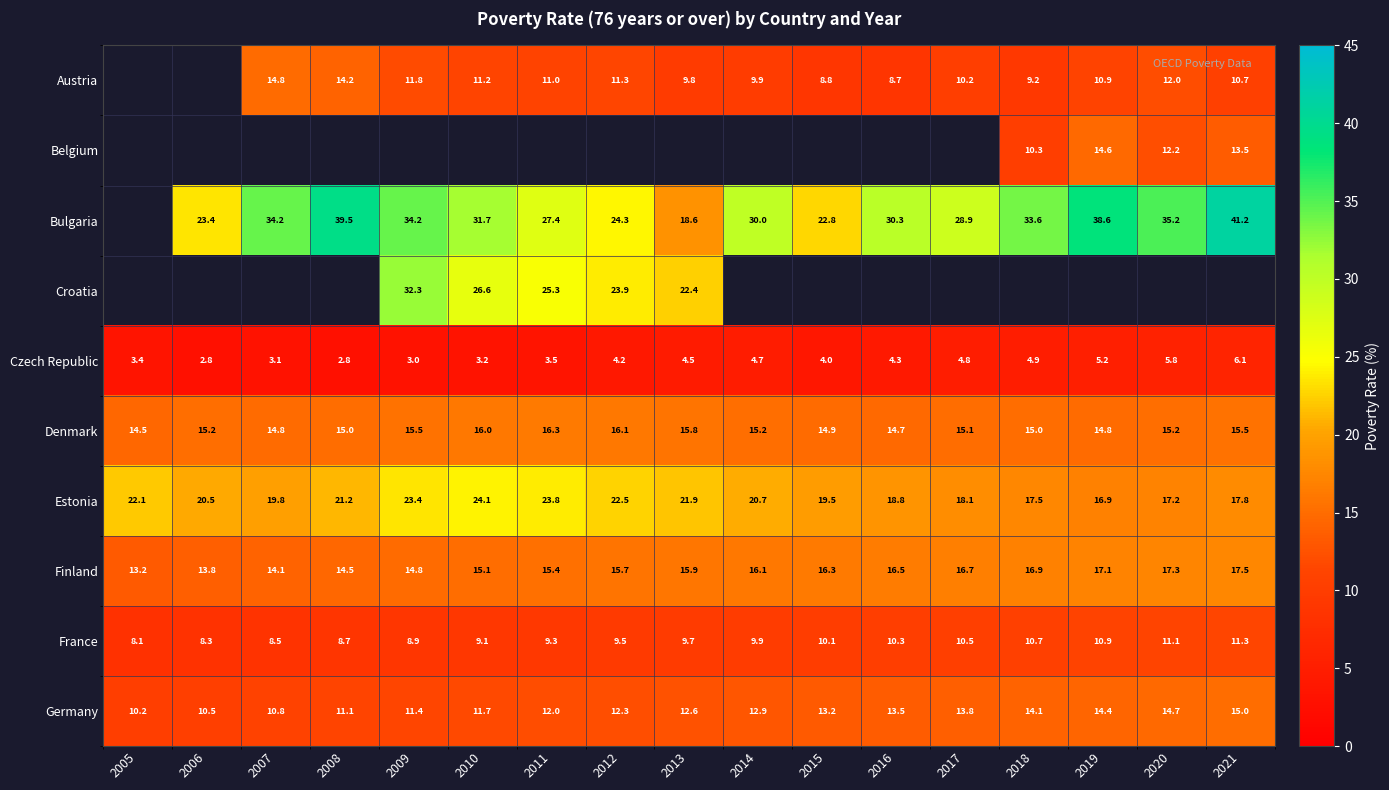

Count the number of data series in this chart.

10